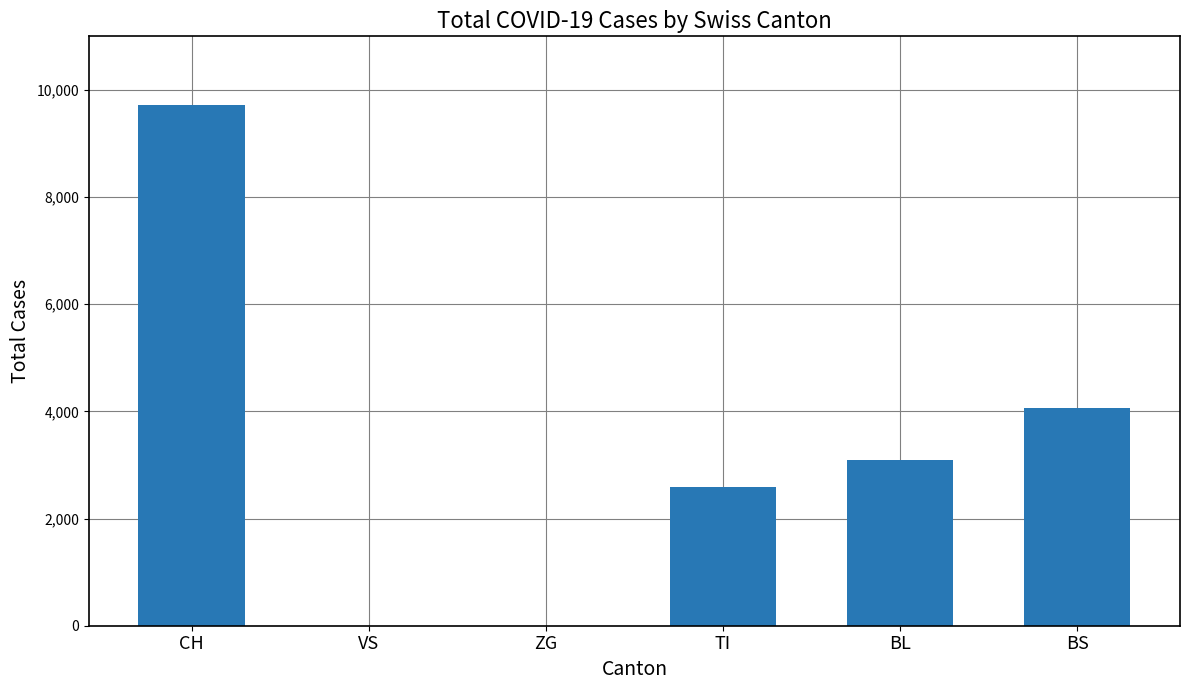

What is the greatest value displayed?

9720